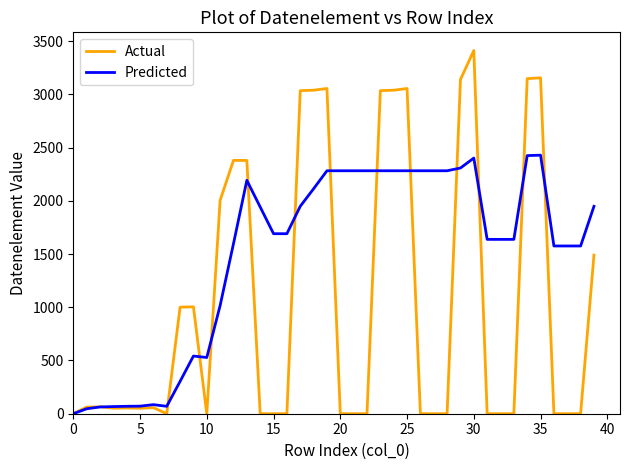

What is the maximum value shown in the chart?

3412.0